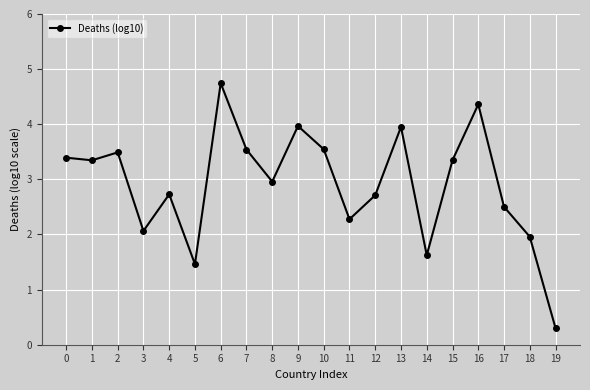

Reading right to left, what are all the values shown in this chart?

0.3	2.0	2.5	4.4	3.3	1.6	4.0	2.7	2.3	3.5	4.0	3.0	3.5	4.7	1.5	2.7	2.1	3.5	3.3	3.4